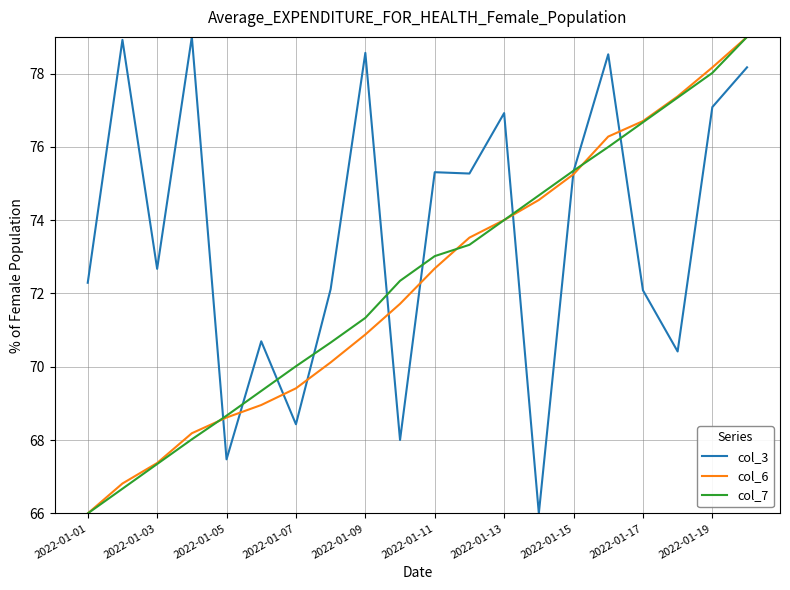

What is the minimum value for col_6?

66.0